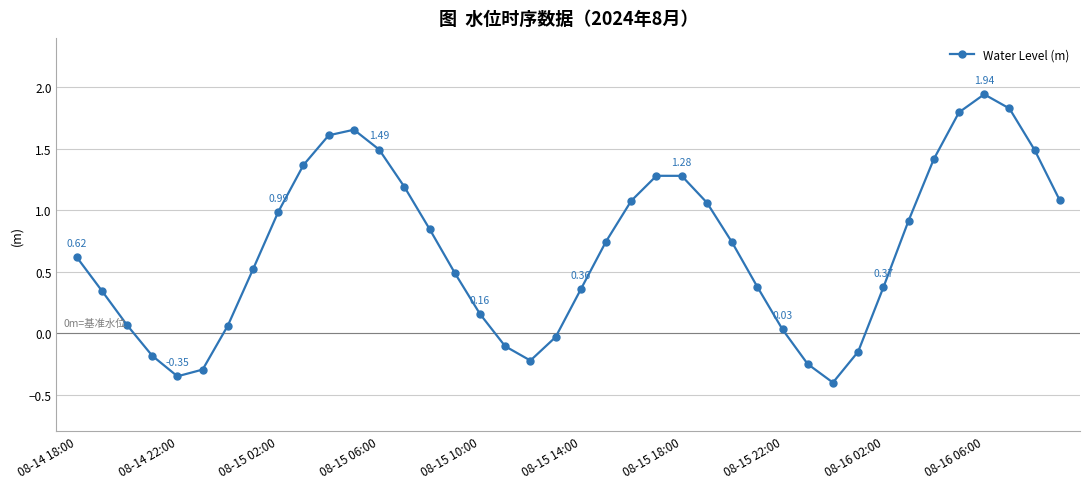

True or false: there are more than 1 points higher than both neighbors.

True